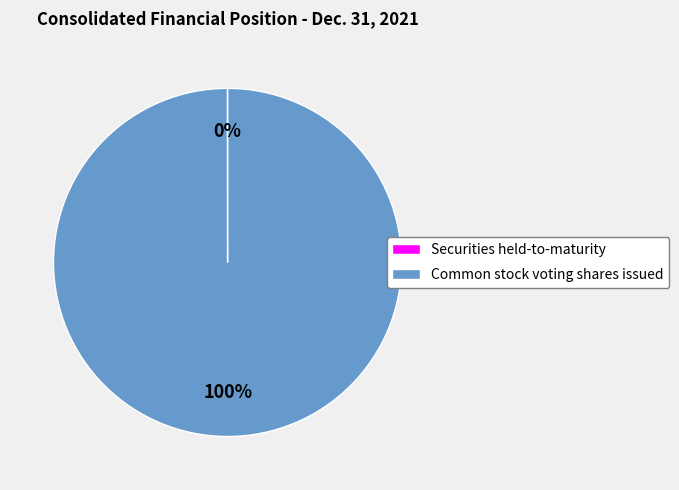

What is the majority slice?

Common stock voting shares issued